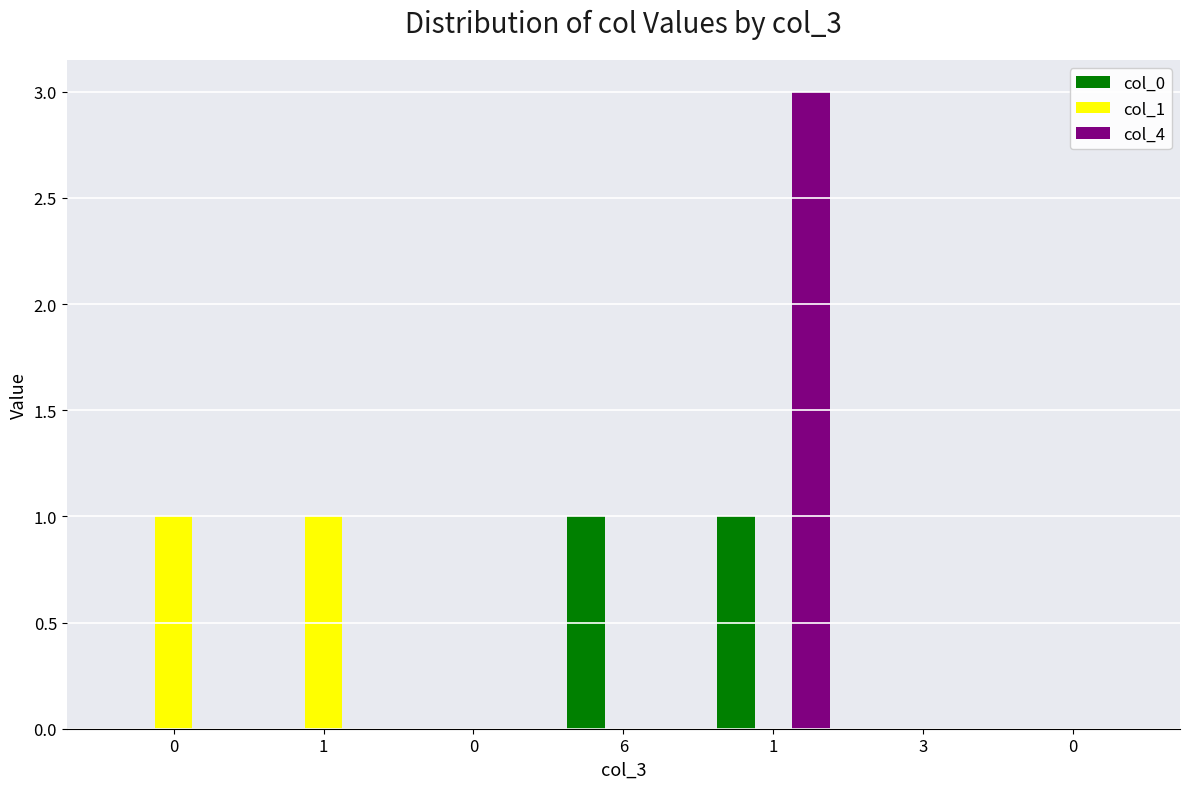

What is the greatest value displayed?

3